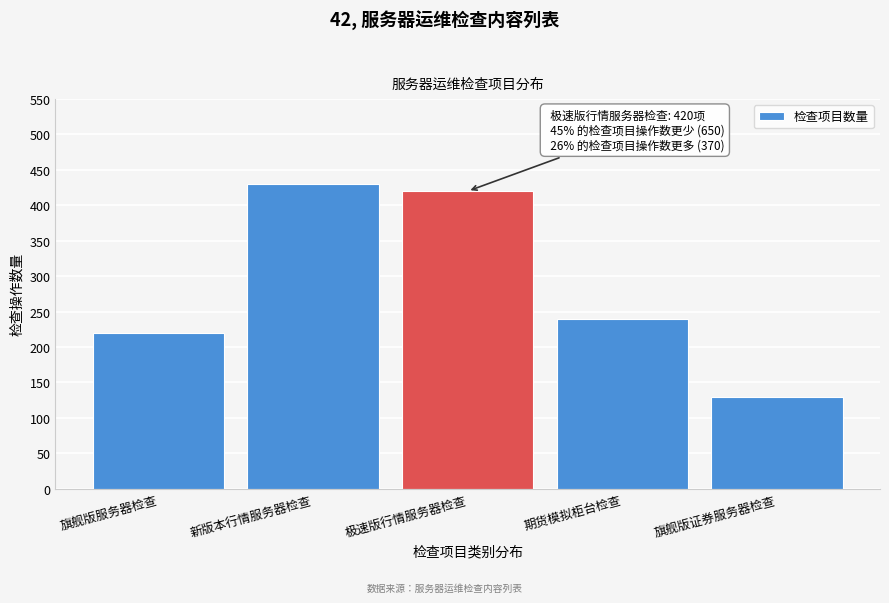

Reading left to right, list all the values displayed in this chart.

旗舰版服务器检查=220	新版本行情服务器检查=430	极速版行情服务器检查=420	期货模拟柜台检查=240	旗舰版证券服务器检查=130